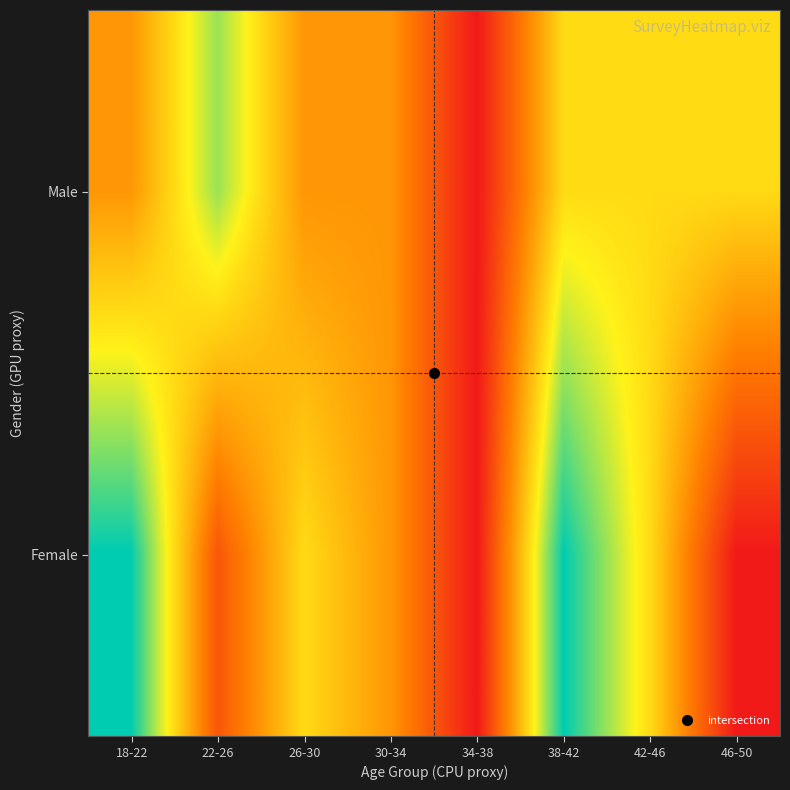

Rank the series by their maximum value, from highest to lowest.

Female, Male